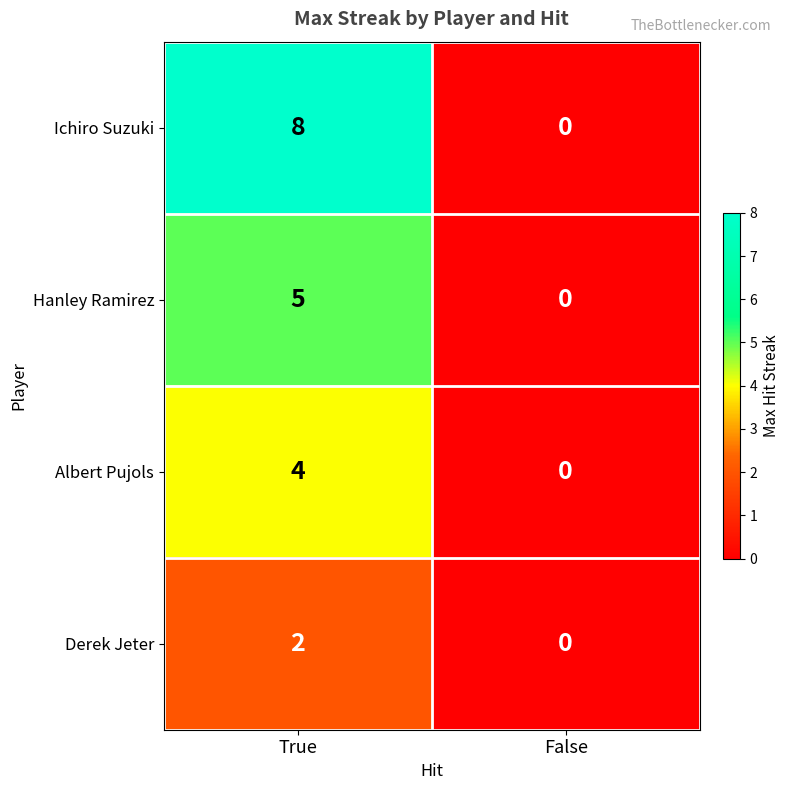

Which series changed the most between True and False?

Ichiro Suzuki